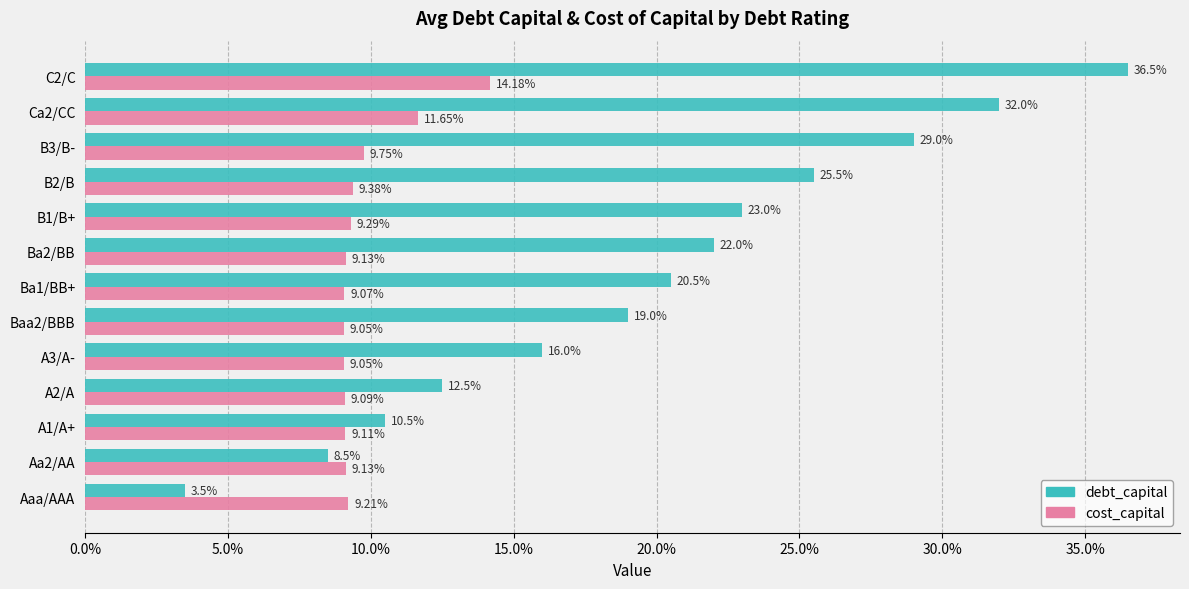

What are all the series names shown in the legend?

debt_capital, cost_capital